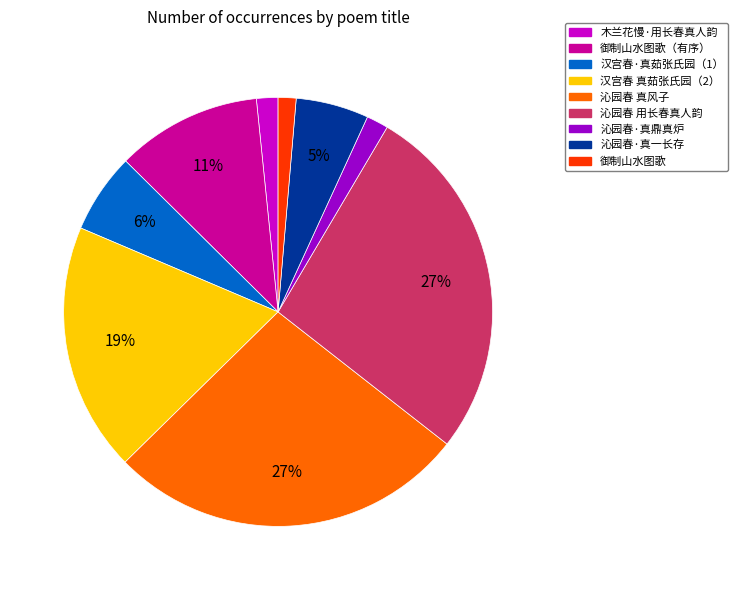

How many segments does this pie chart have?

9